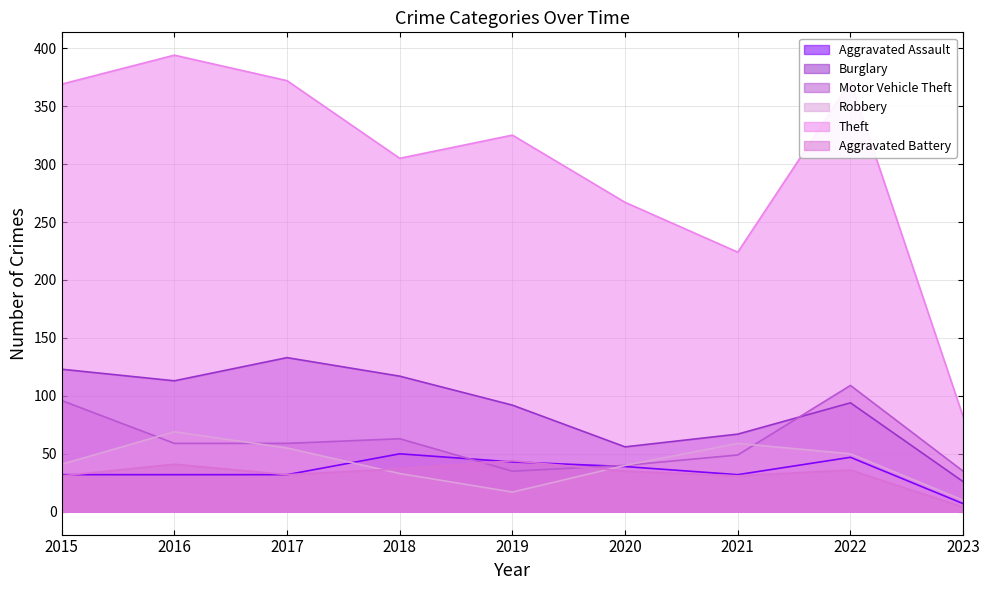

Does the chart display data point markers on the line(s)?

No